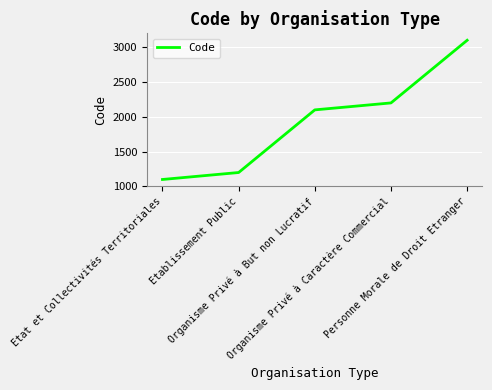

List the labels in order of value, smallest first.

Etat et Collectivités Territoriales, Etablissement Public, Organisme Privé à But non Lucratif, Organisme Privé à Caractère Commercial, Personne Morale de Droit Etranger